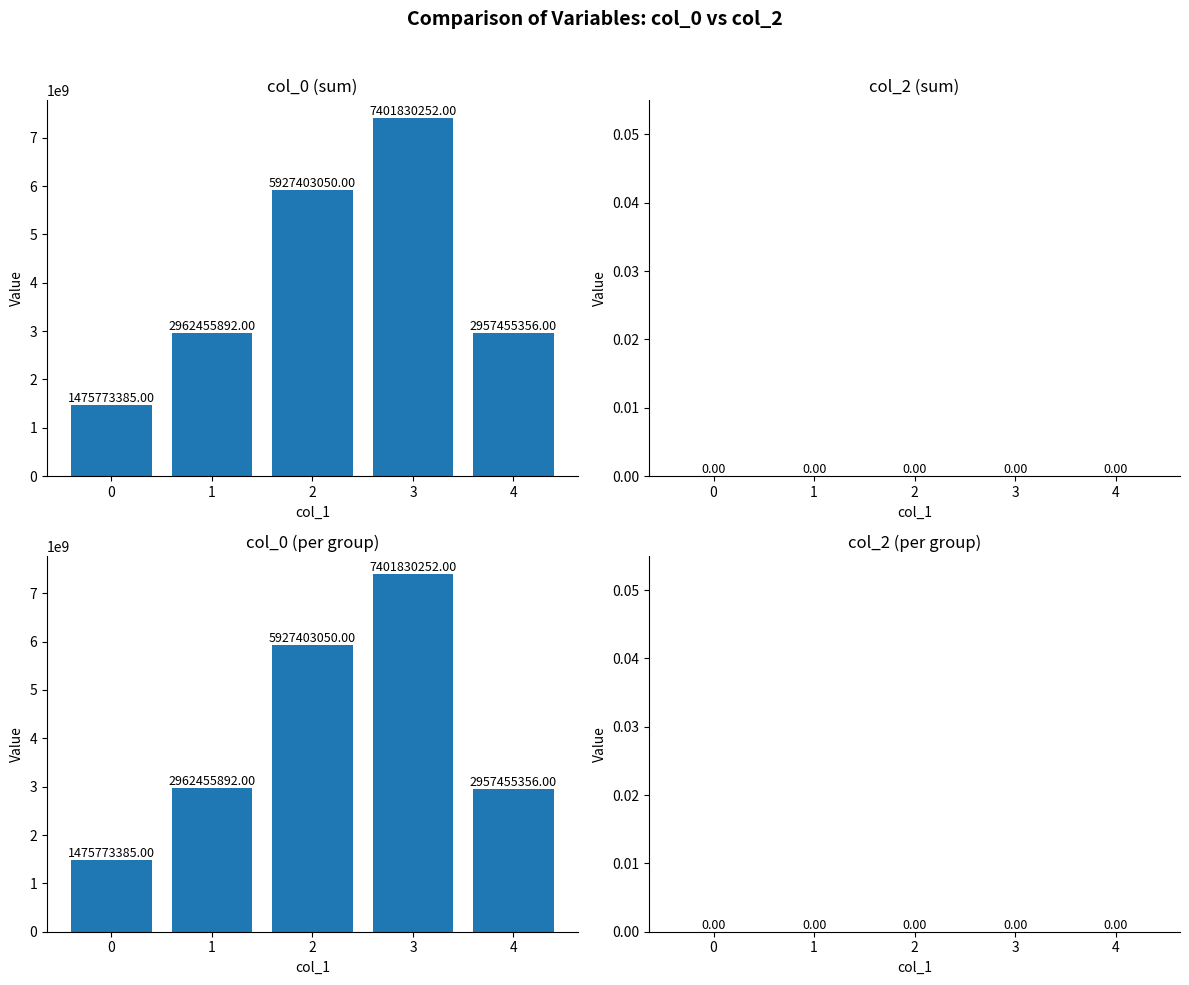

True or false: col_0 (per group) has a value of 504906597 at 0.

False